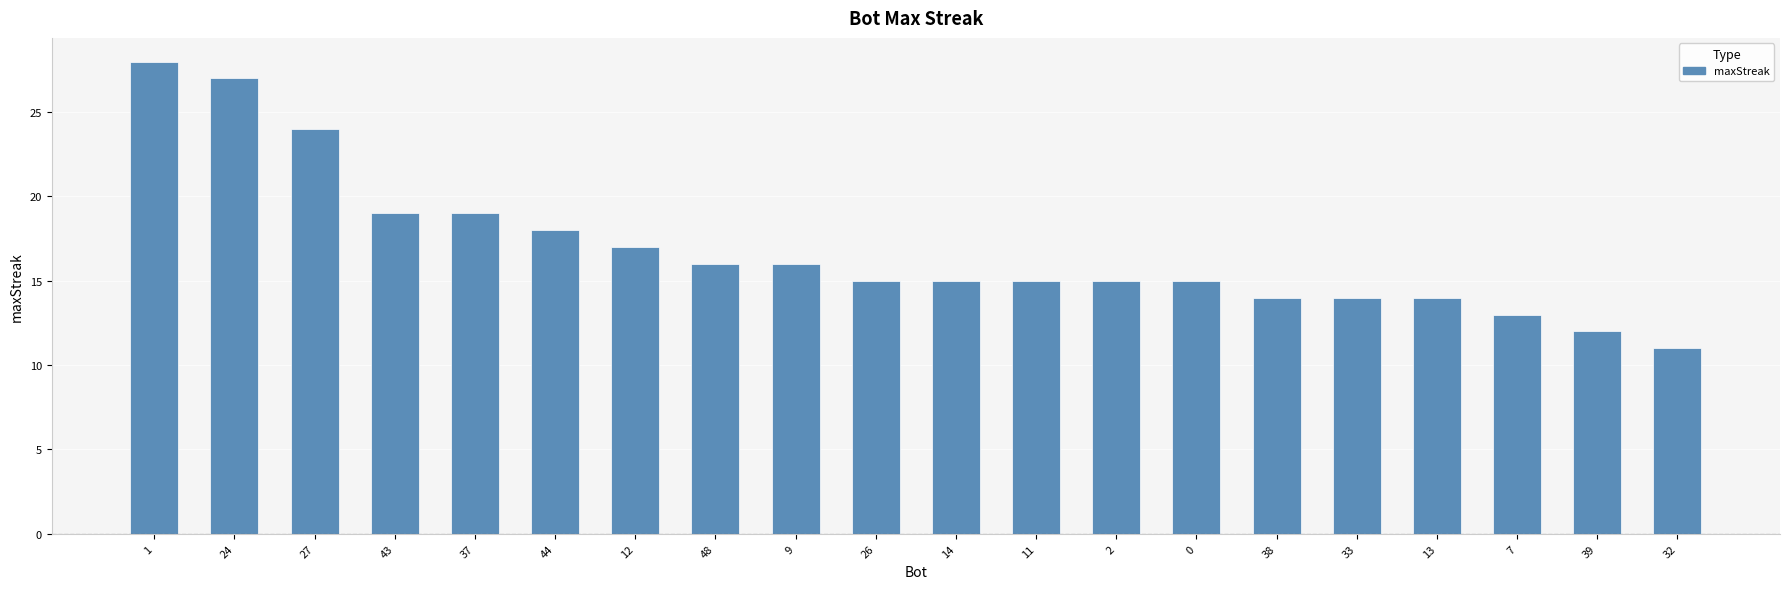

Which has a higher value, 26 or 9?

9